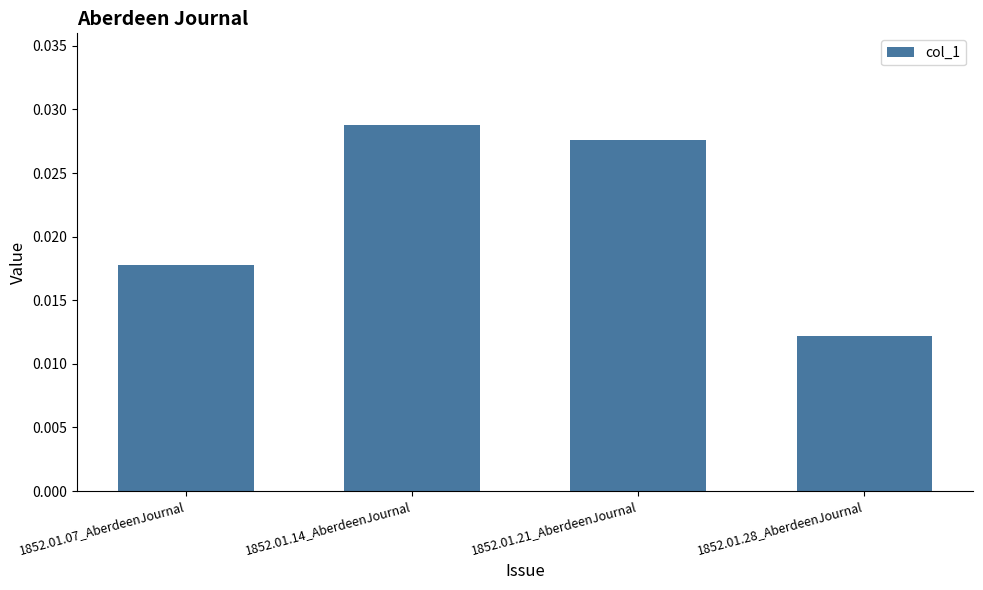

What is the label of the 4th bar from the left?

1852.01.28_AberdeenJournal